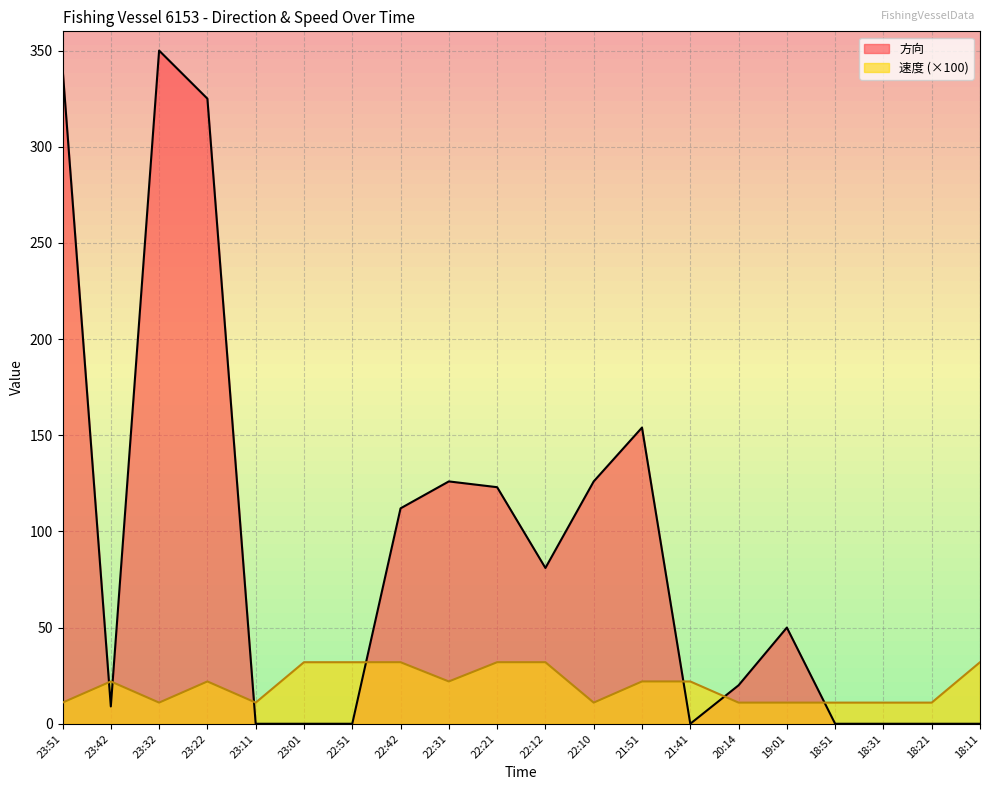

How many intersections are there between 速度 and 方向?

7